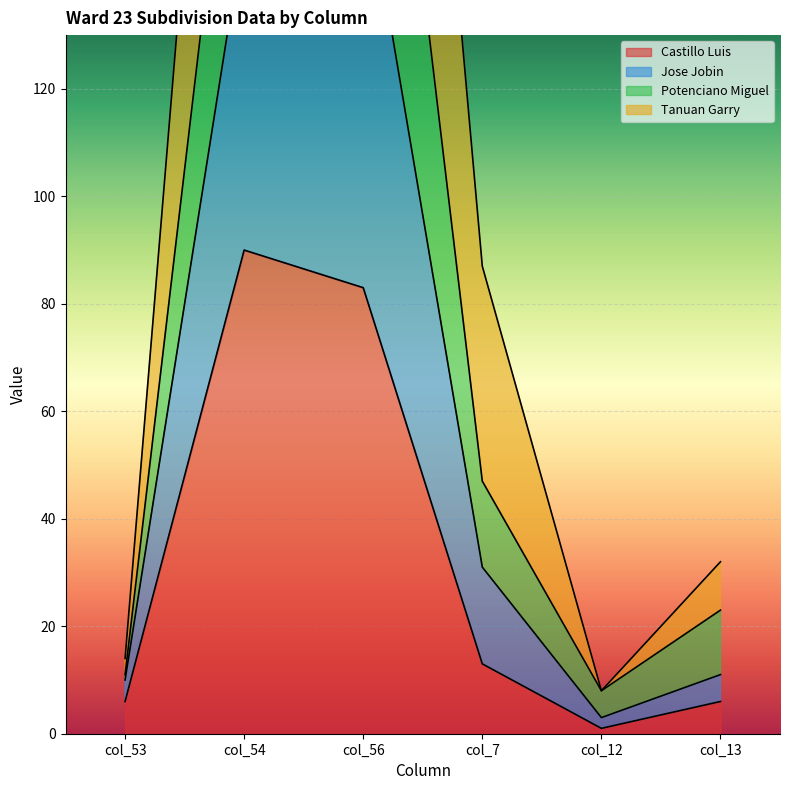

Where is the first local minimum for Jose Jobin?

col_12